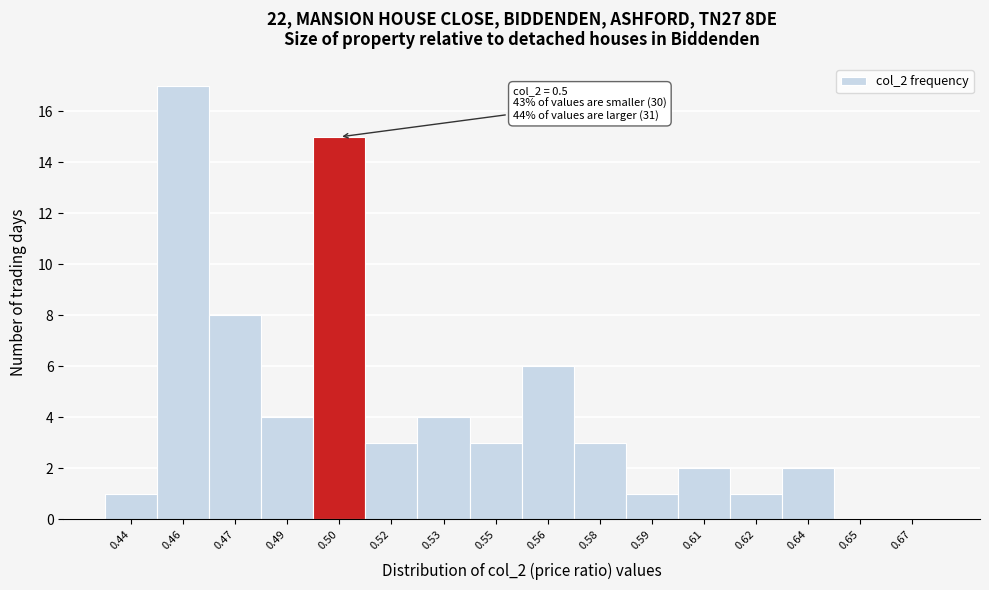

Reading left to right, list all the values displayed in this chart.

0.44=1	0.46=17	0.47=8	0.49=4	0.50=15	0.52=3	0.53=4	0.55=3	0.56=6	0.58=3	0.59=1	0.61=2	0.62=1	0.64=2	0.65=0	0.67=0